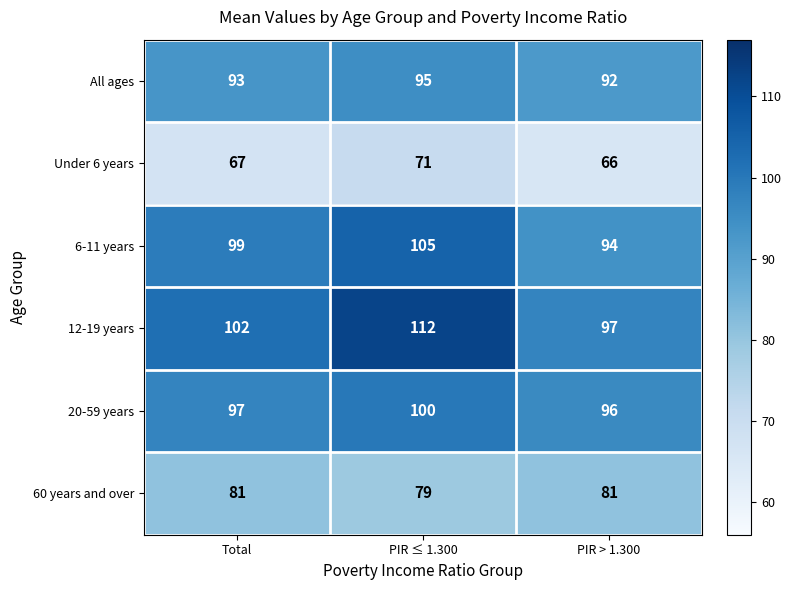

What is the average value of the 6-11 years series?

99